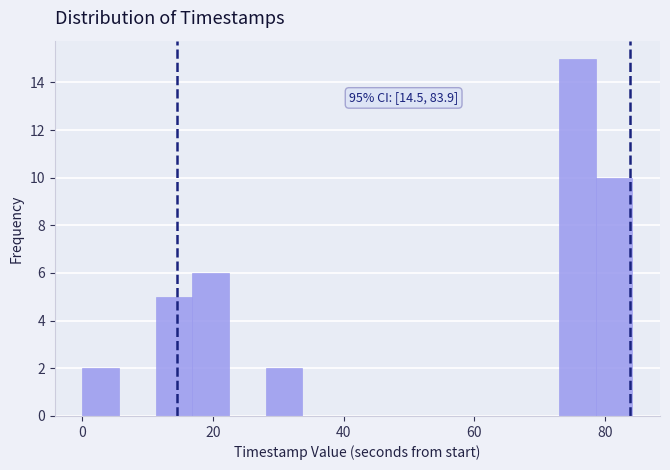

Read against the x-axis, roughly where is the centre of the tallest bar?

76